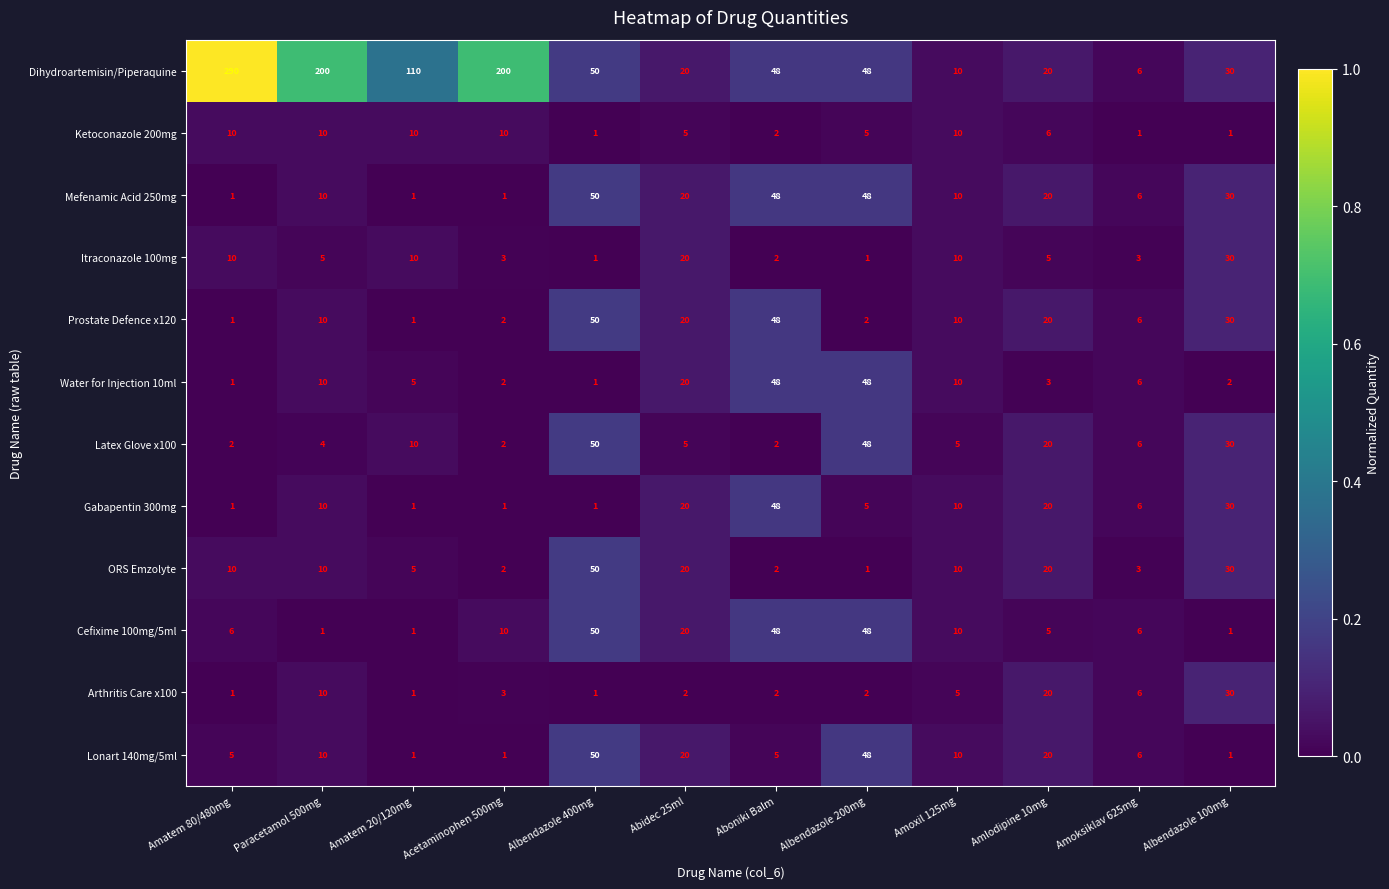

Which series changed the most between Albendazole 200mg and Amoxil 125mg?

Latex Glove x100